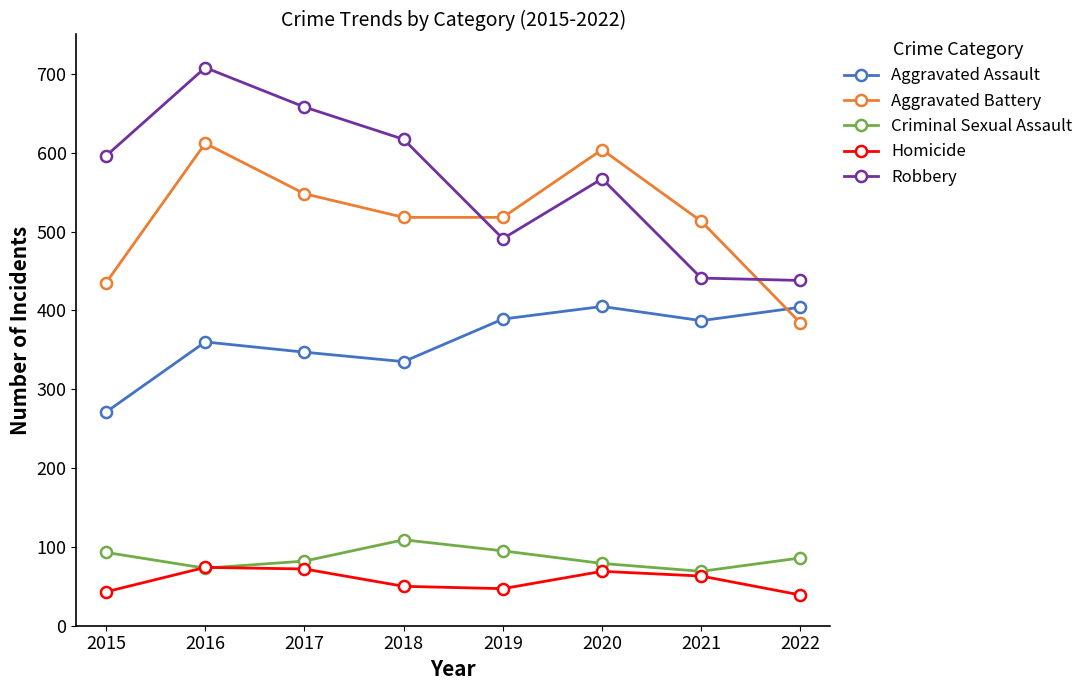

At which label does Criminal Sexual Assault first exceed 86?

2015